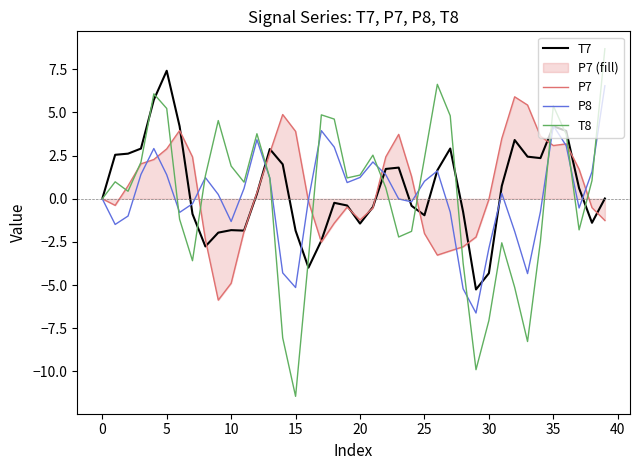

At 23, list the series in order from smallest to largest.

T8, P8, T7, P7